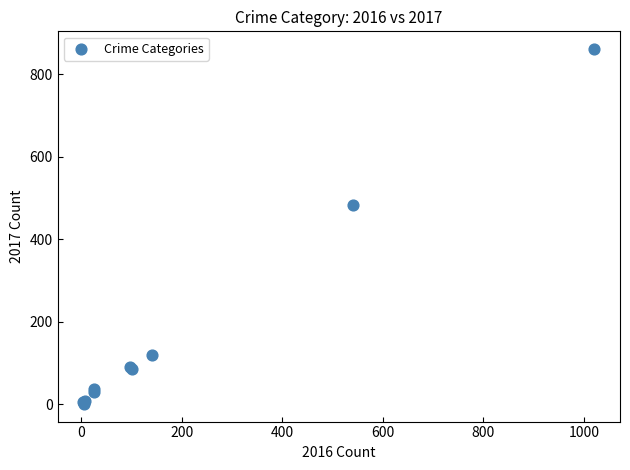

What Y value in the scatter plot is closest to 431?

482